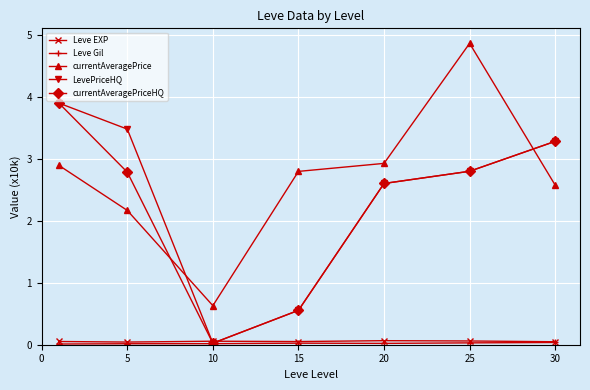

How many intersections are there between currentAveragePrice and currentAveragePriceHQ?

2